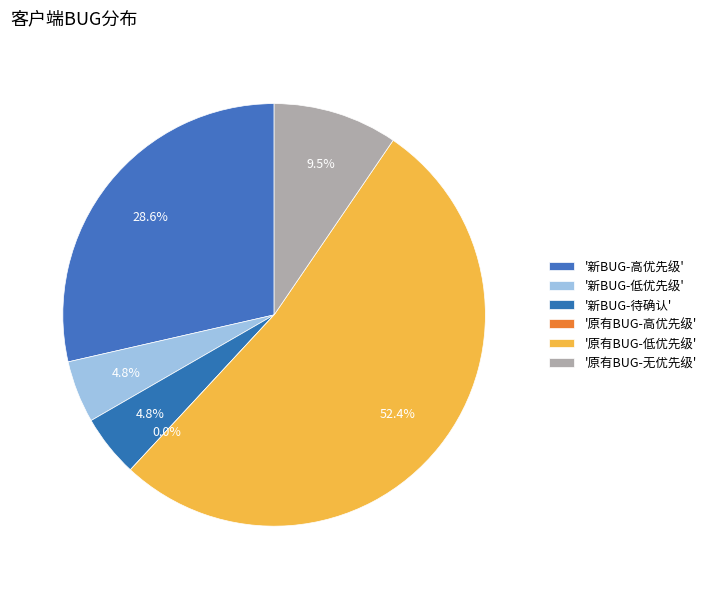

How much of the chart is everything except 新BUG?

61.9%